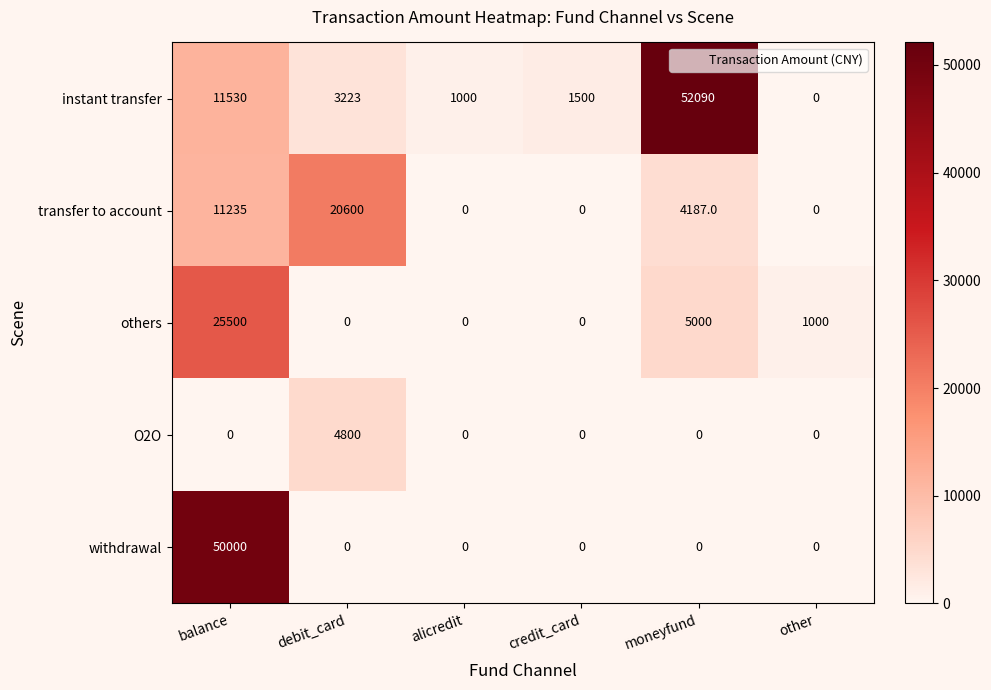

What is the difference between the highest and lowest values at other?

1000